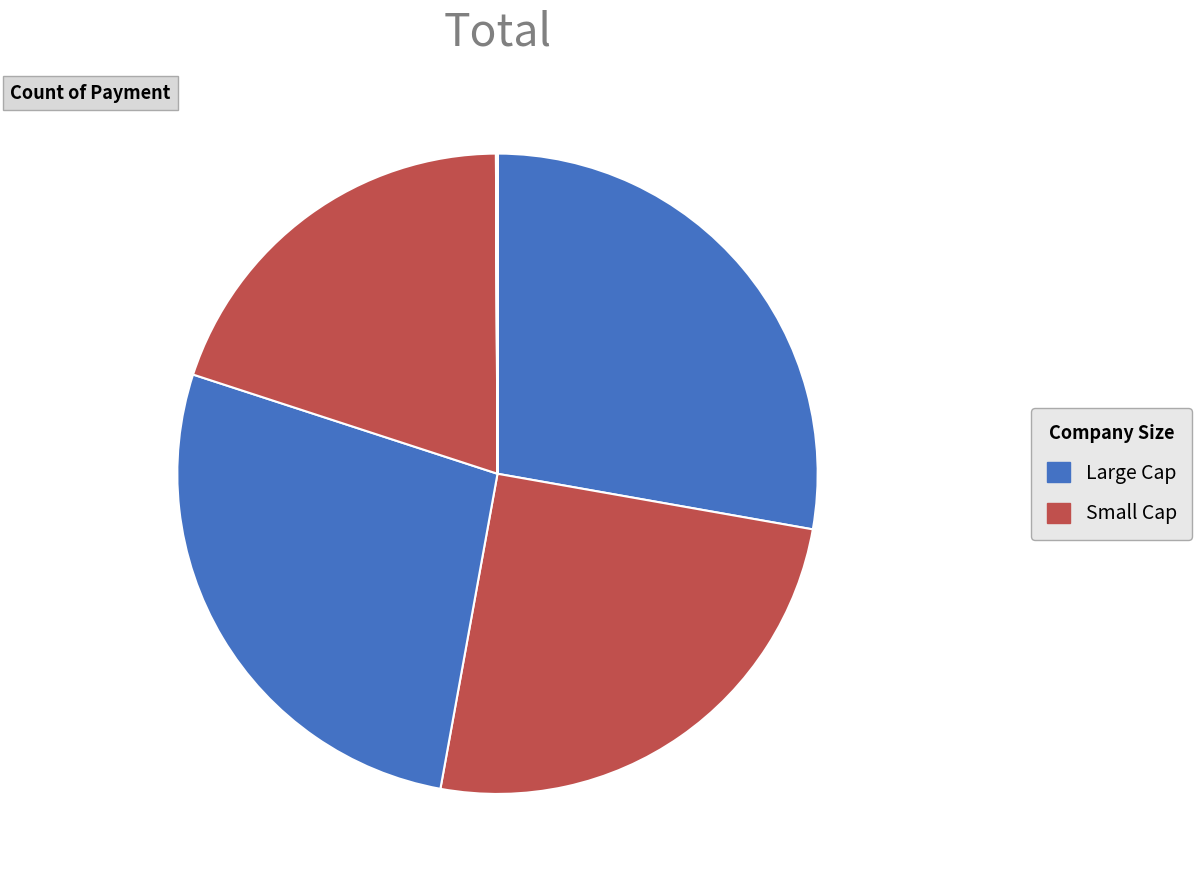

How many slices are in this pie chart?

8